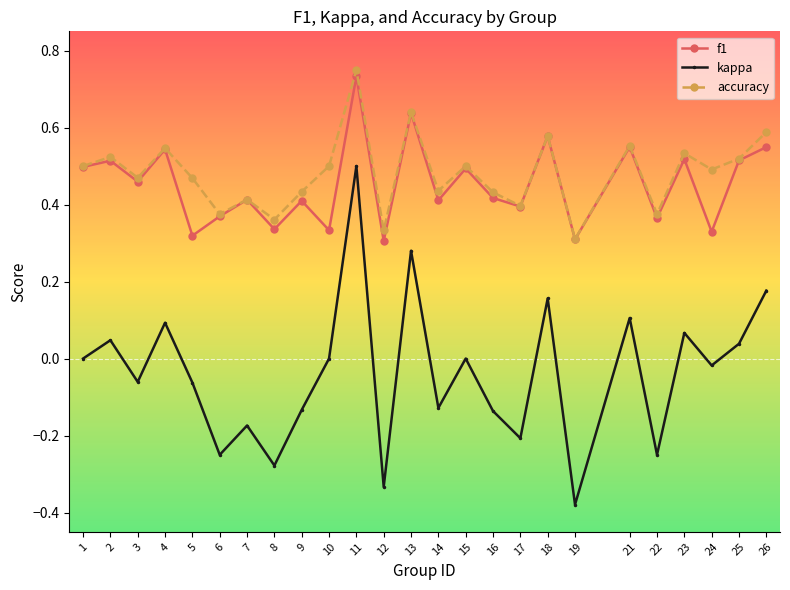

Where is the first local maximum for kappa?

2